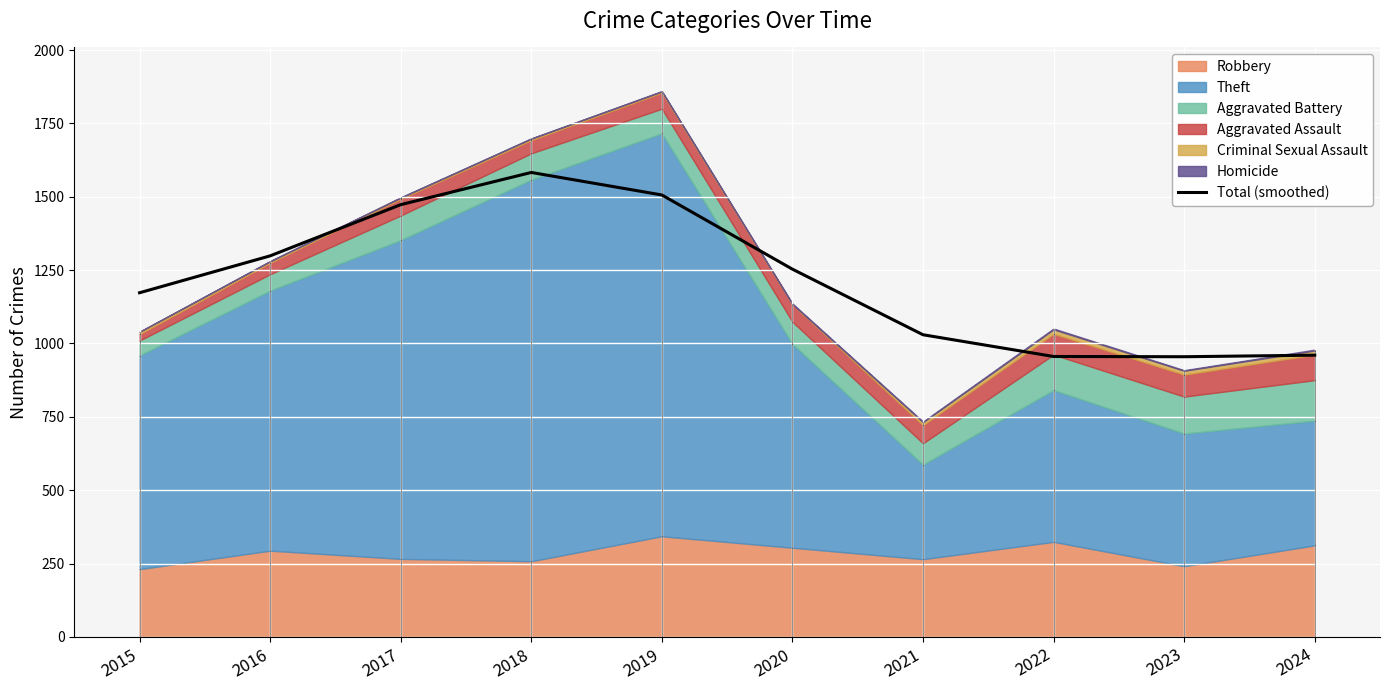

At which label is the value closest to 1268?

2020